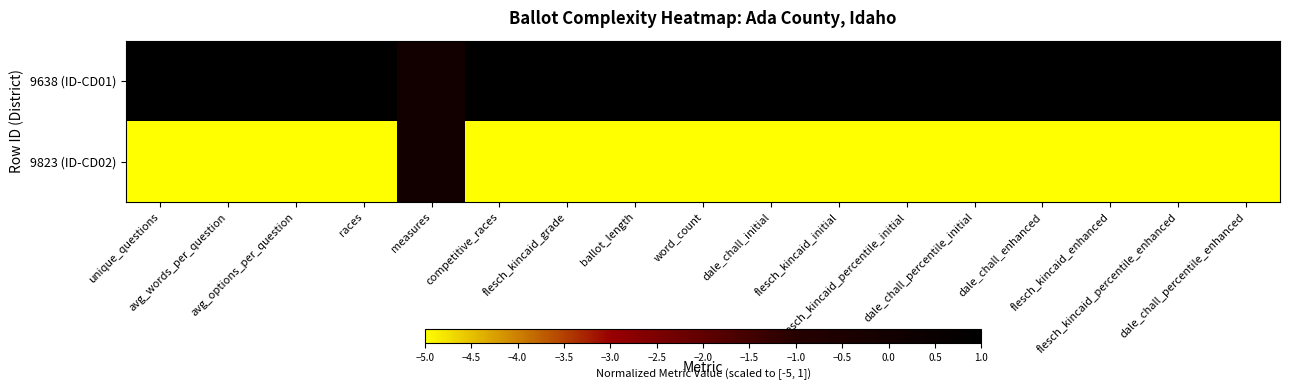

What is the smallest value displayed?

-5